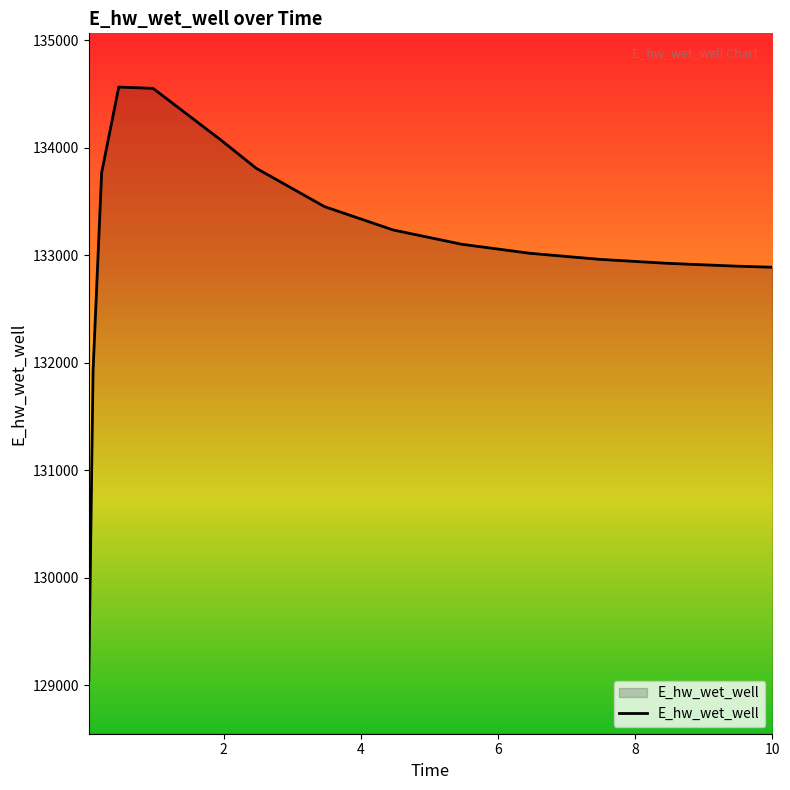

What is the difference between the maximum and minimum values?

5518.5